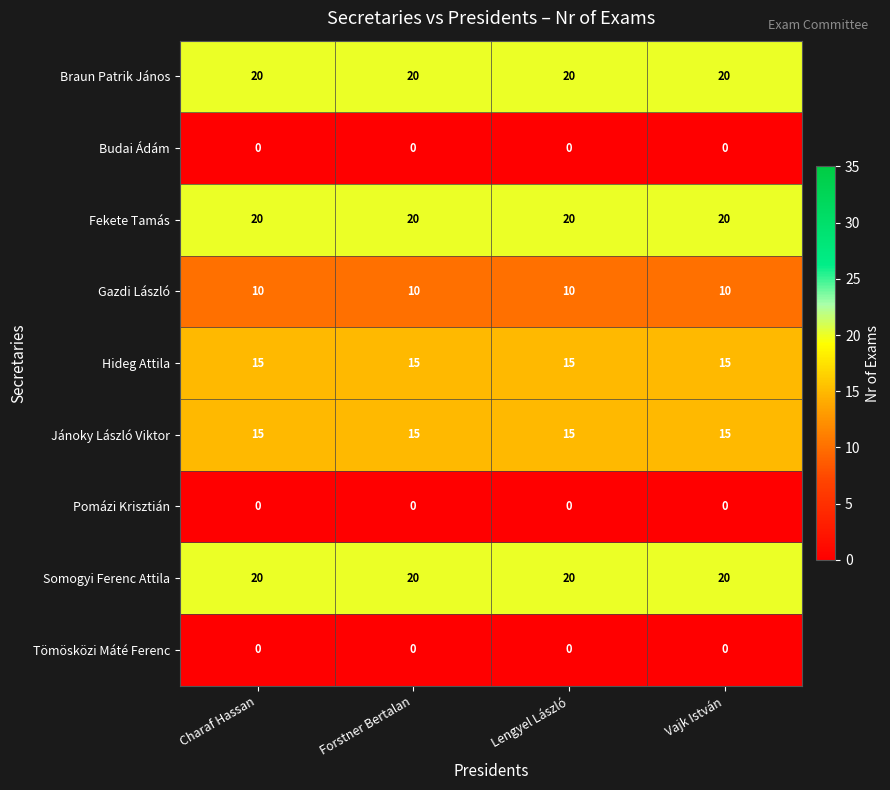

Is the value of Gazdi László at Forstner Bertalan greater than the value of Fekete Tamás at Lengyel László?

No